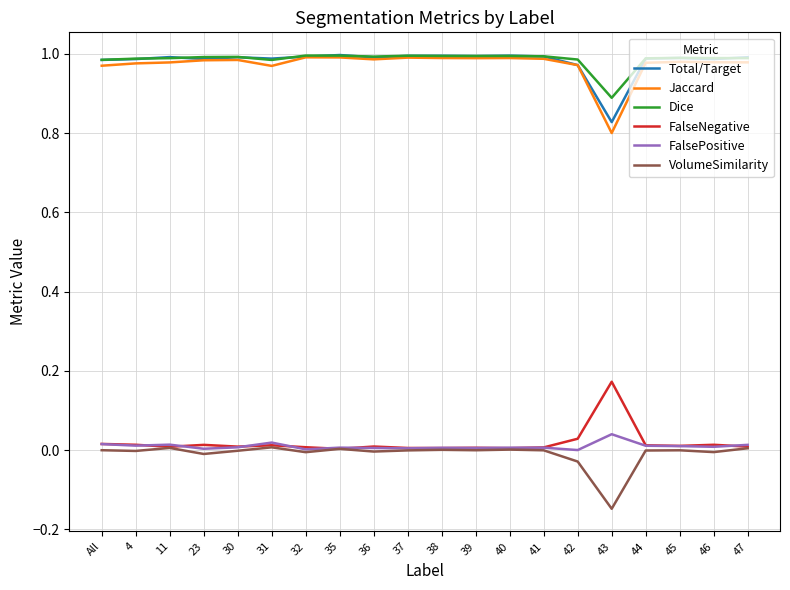

Does the chart have visible grid lines?

Yes